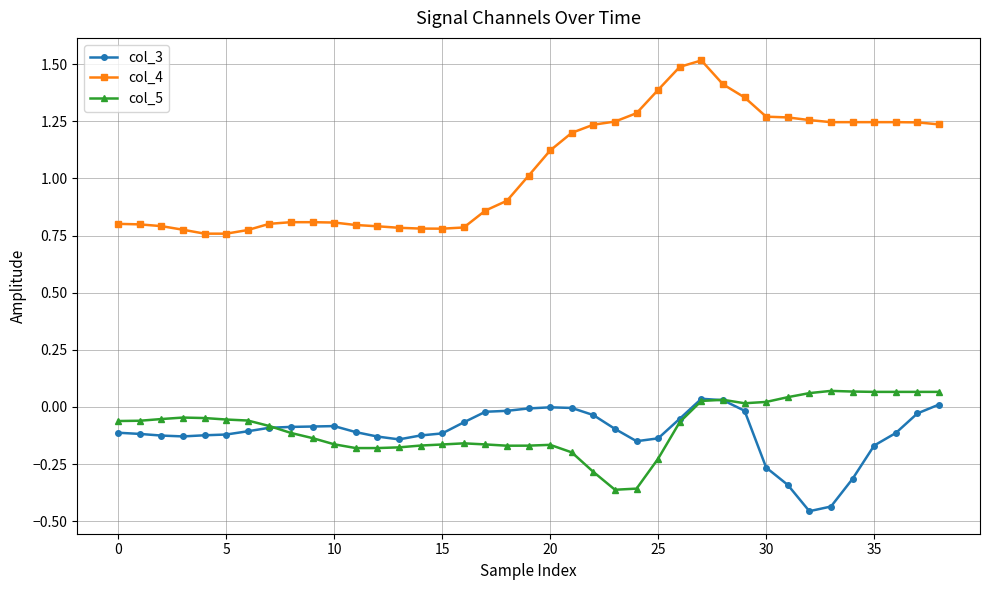

True or false: col_3 has more than 1 interior local peaks.

True